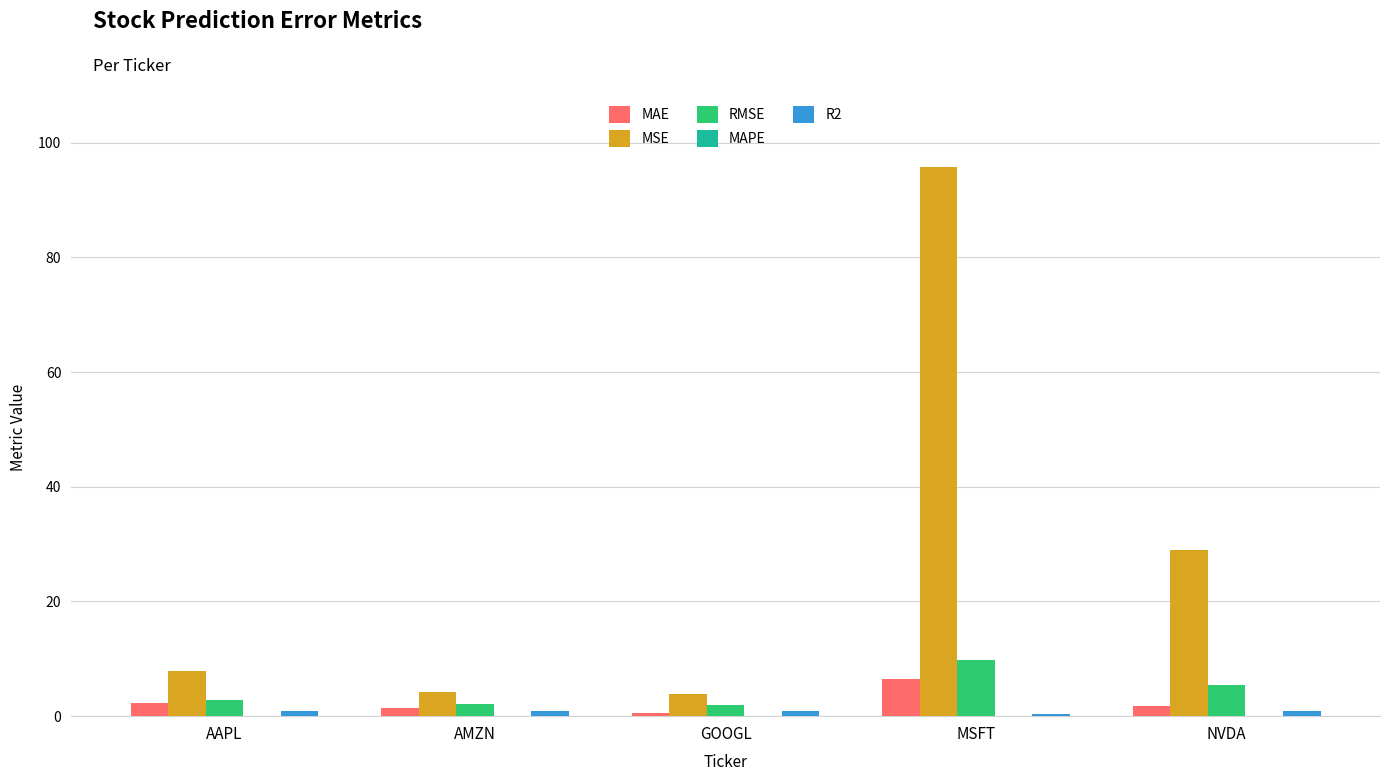

Which category has the highest value across all series?

MSFT